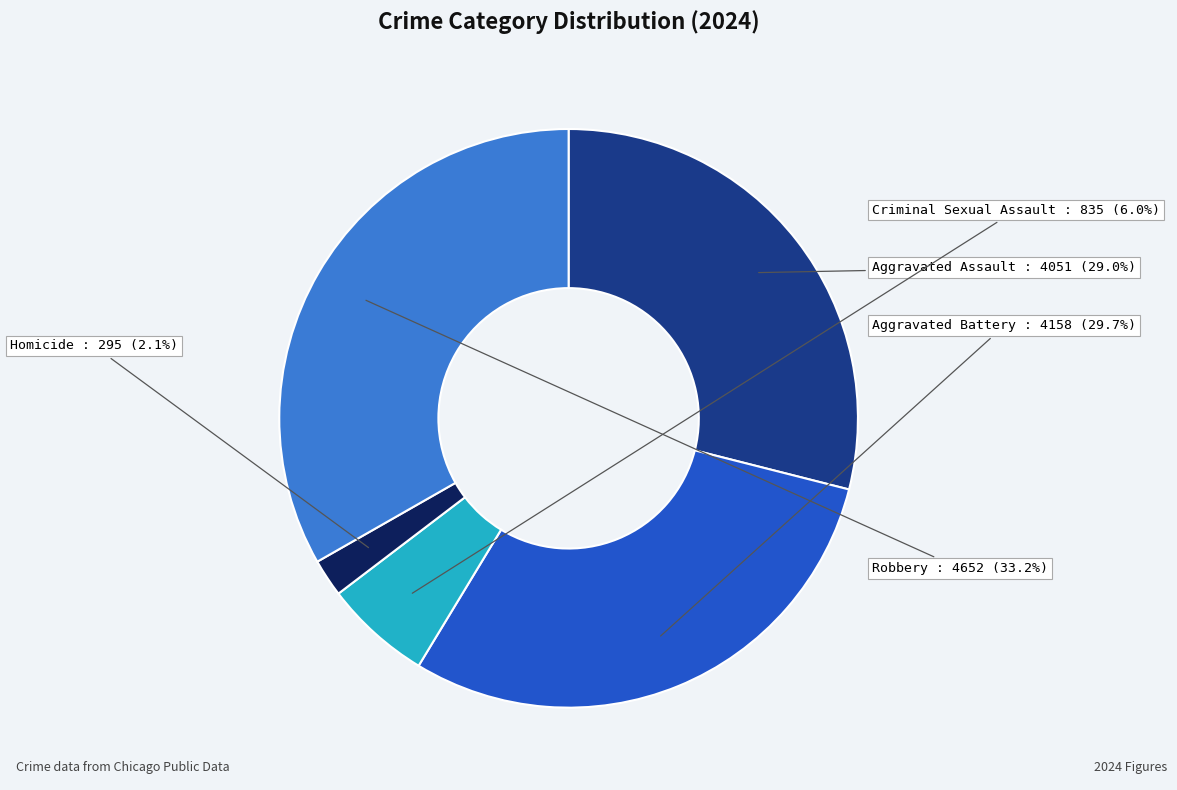

Approximately how many times larger is the value at Criminal Sexual Assault compared to Robbery?

0.2